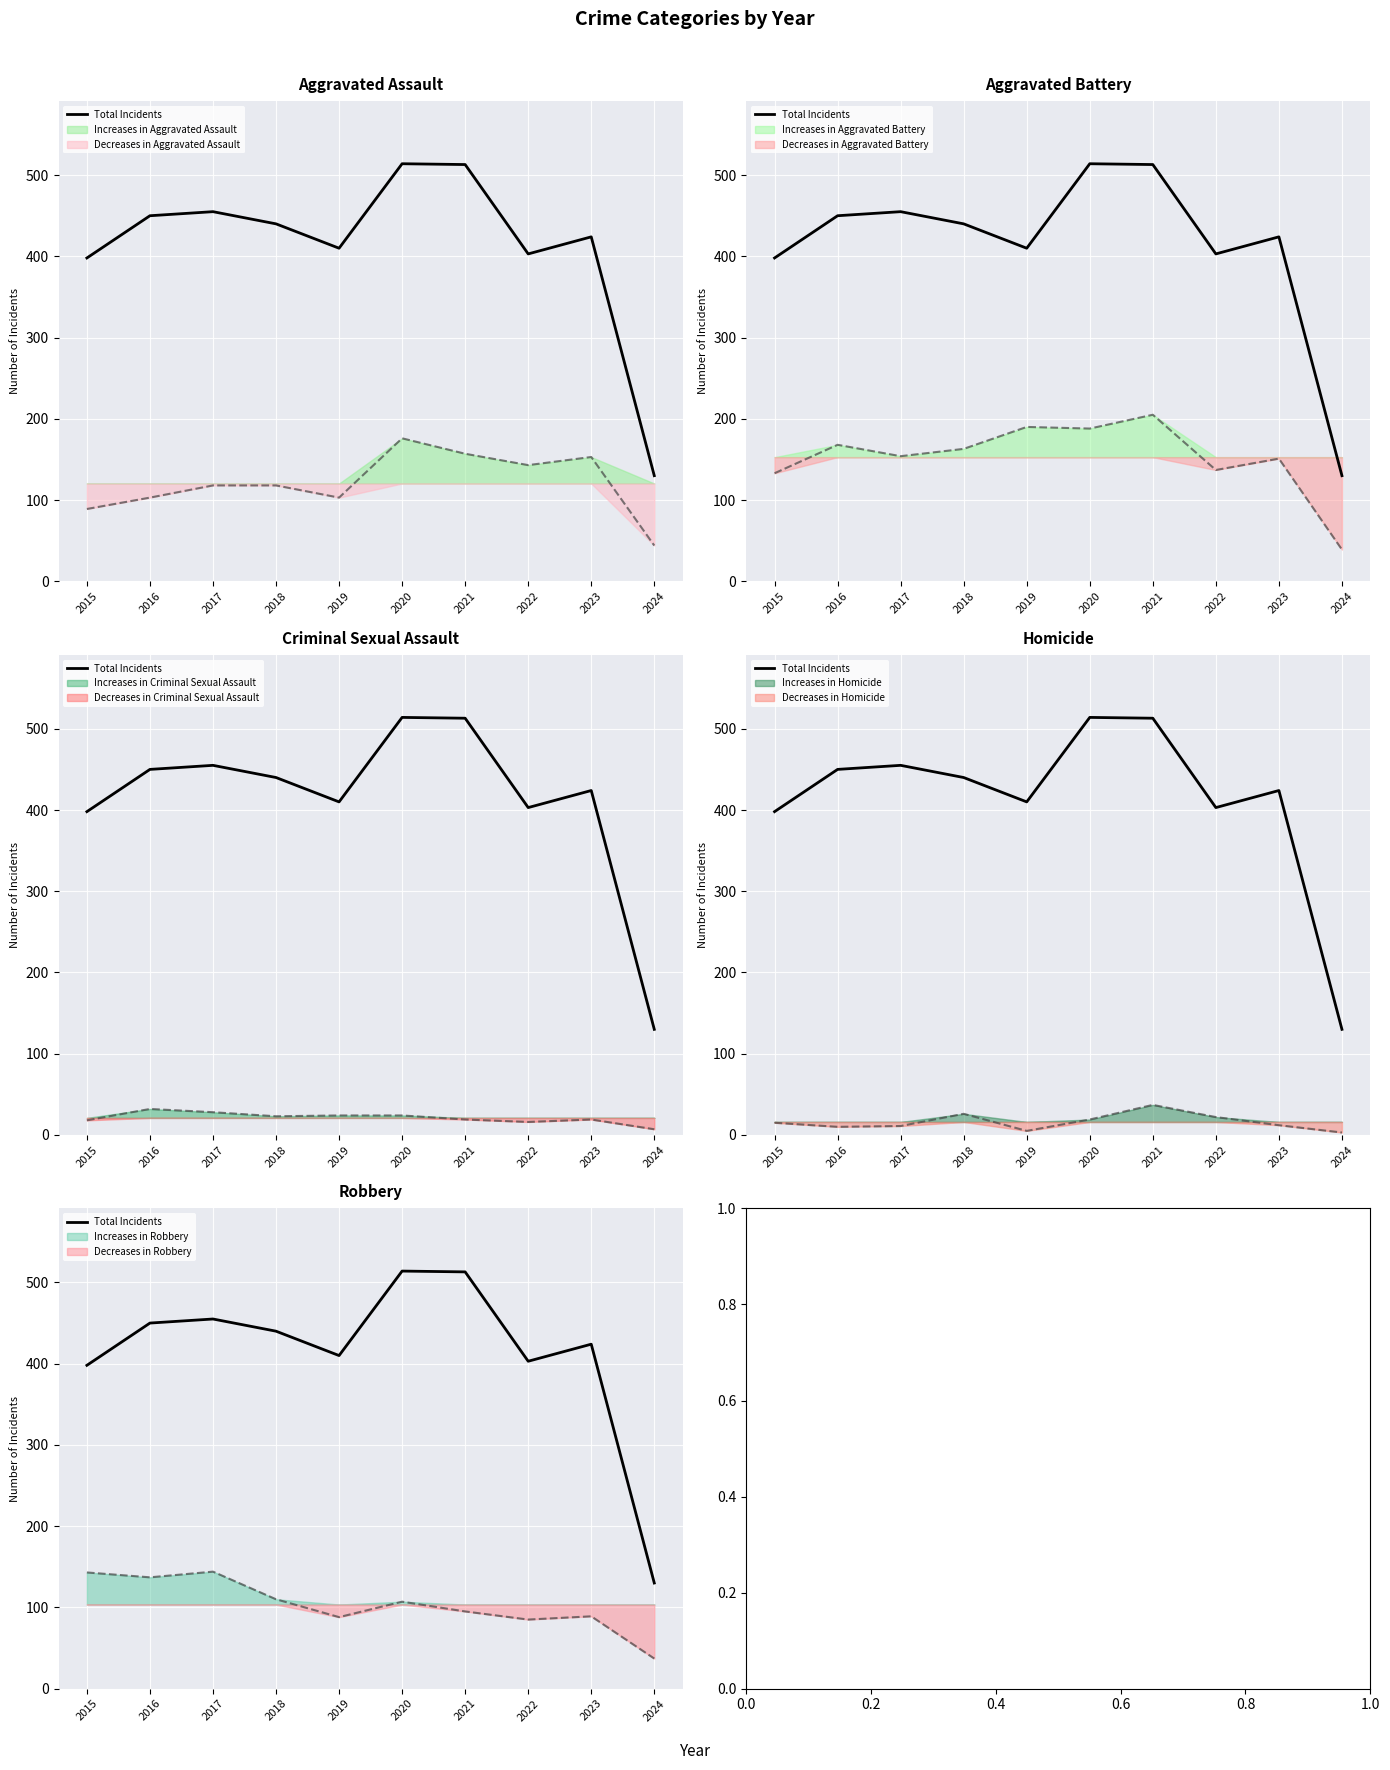

What is the difference between the maximum and minimum values?

384